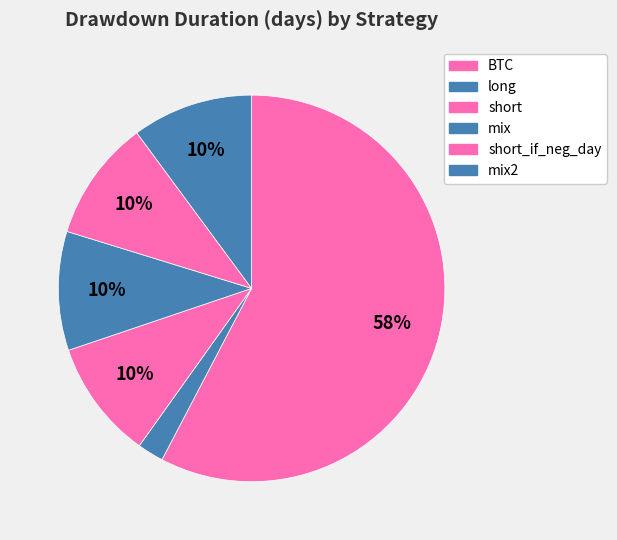

Count the number of slices in the pie.

6